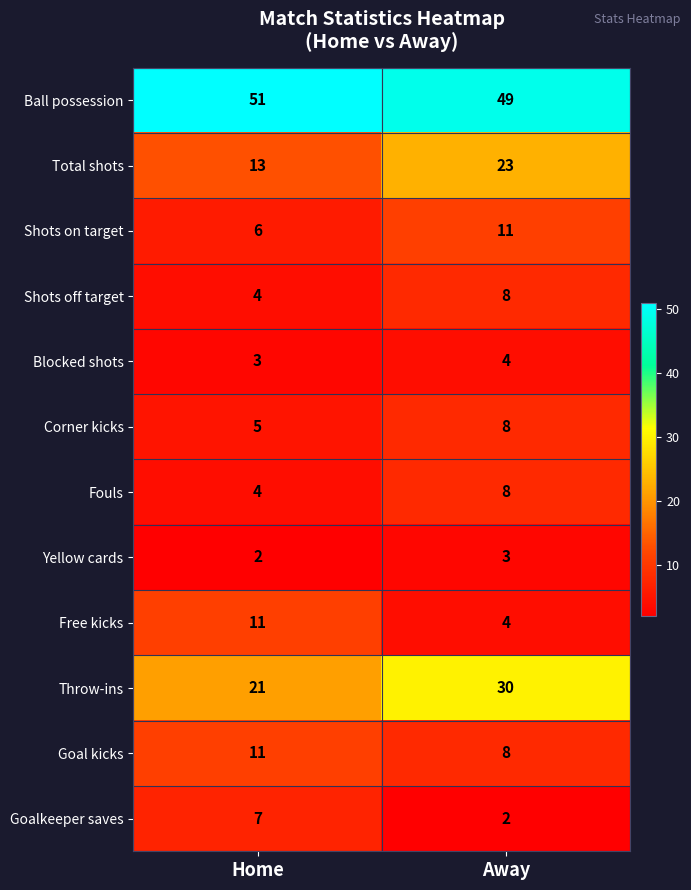

What is the total value across all series at Away?

158